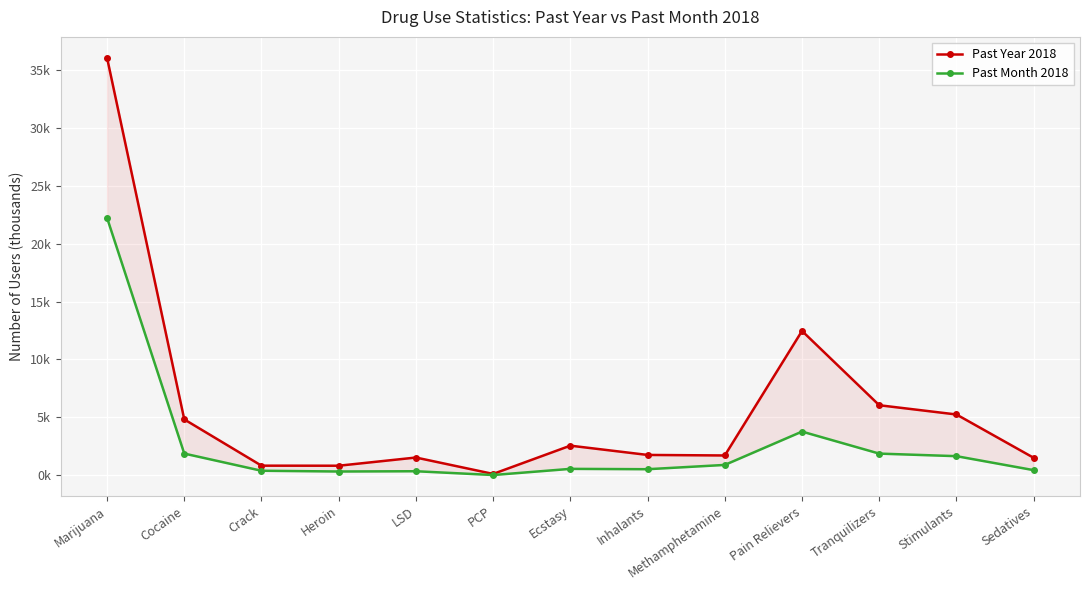

Which category has the lowest value across all series?

PCP